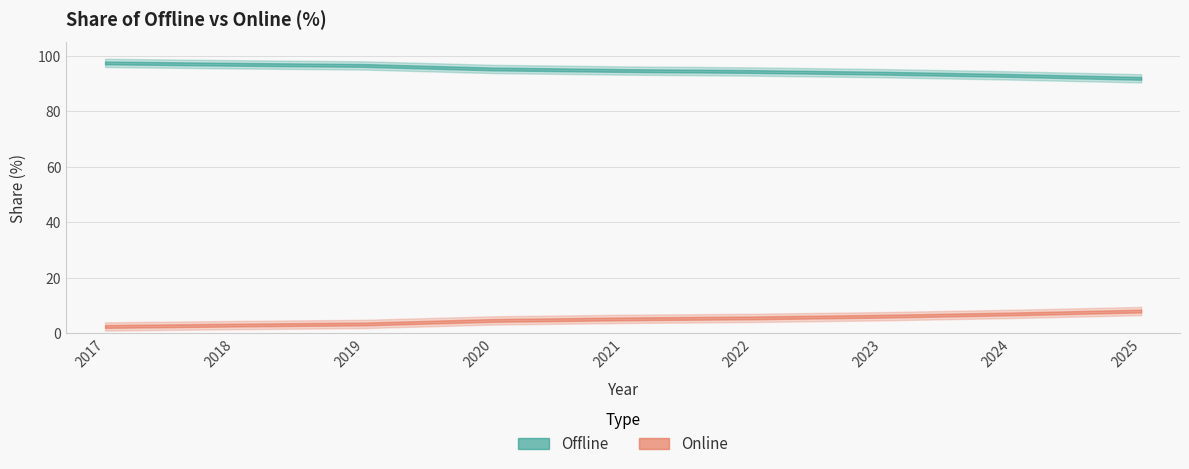

Is it true that Online equals 2.5 at 2017?

True